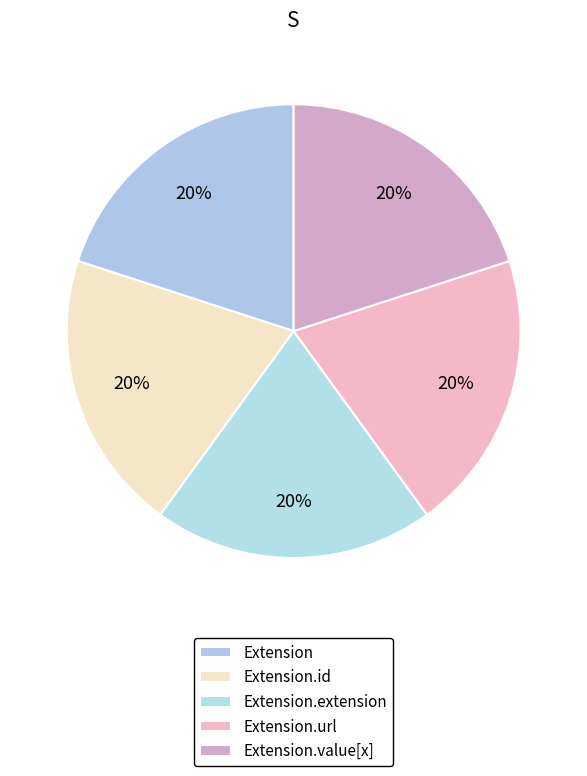

How many segments does this pie chart have?

5